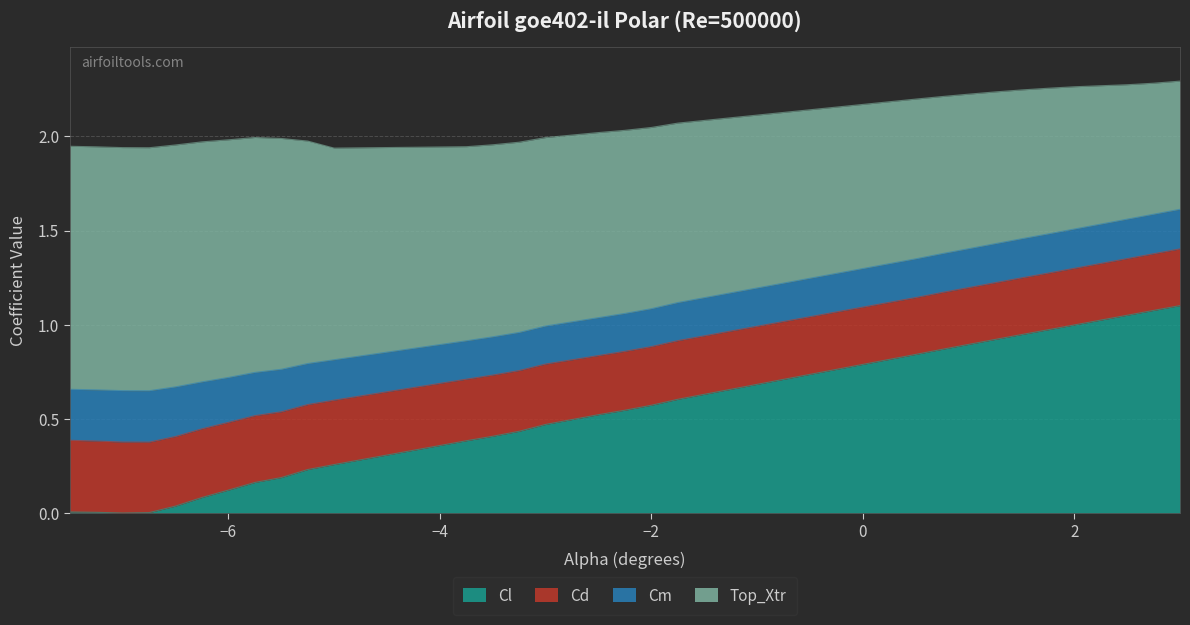

True or false: Top_Xtr and Cl intersect in this chart.

False